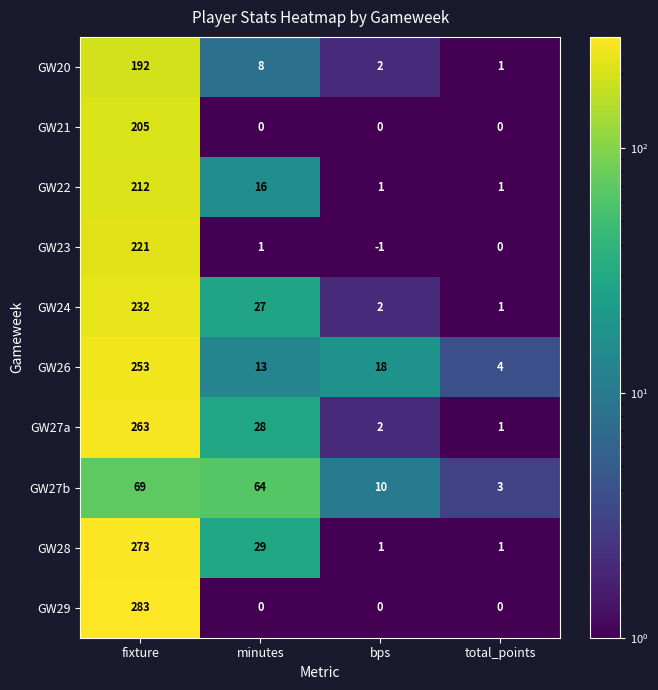

Which series has the widest spread of values?

GW29